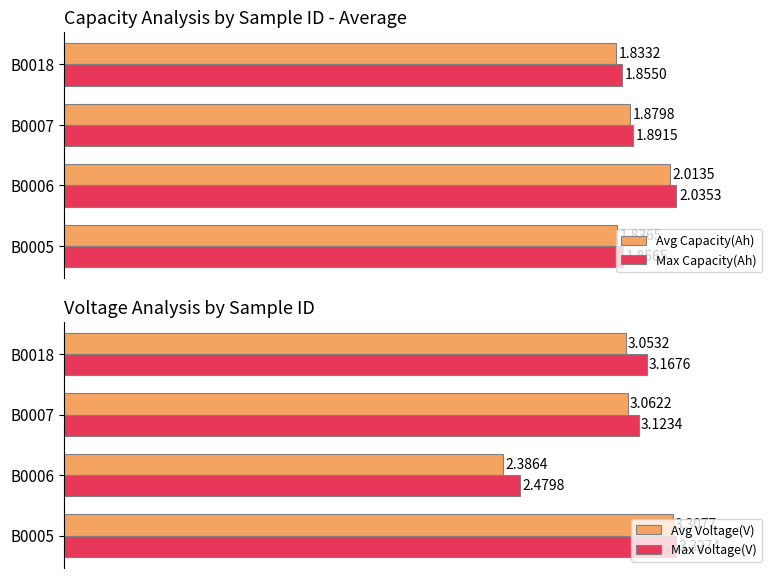

List the labels in order of Max Capacity(Ah) value, smallest first.

B0018, B0005, B0007, B0006